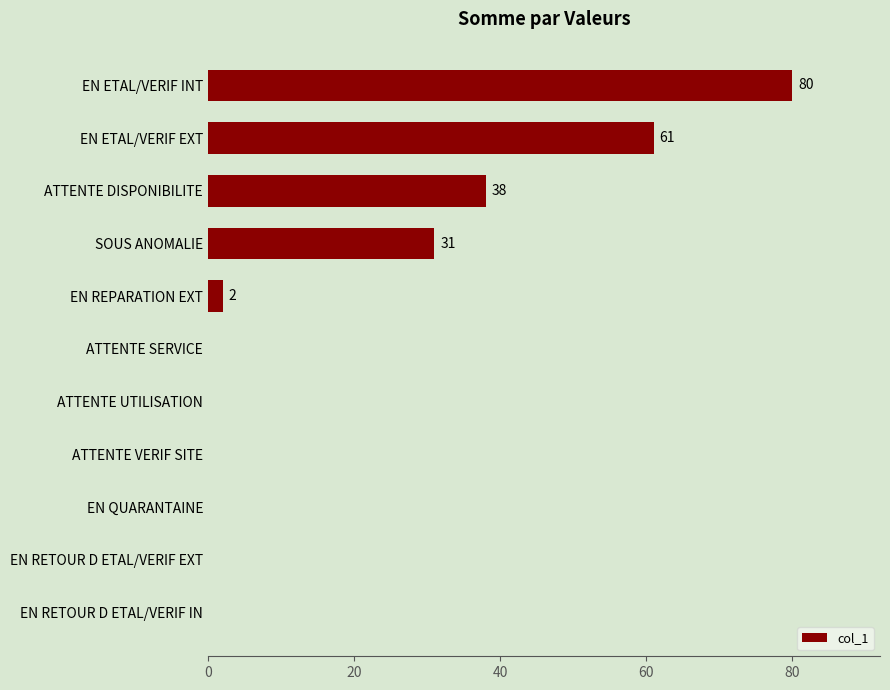

How many distinct data groups are displayed?

1